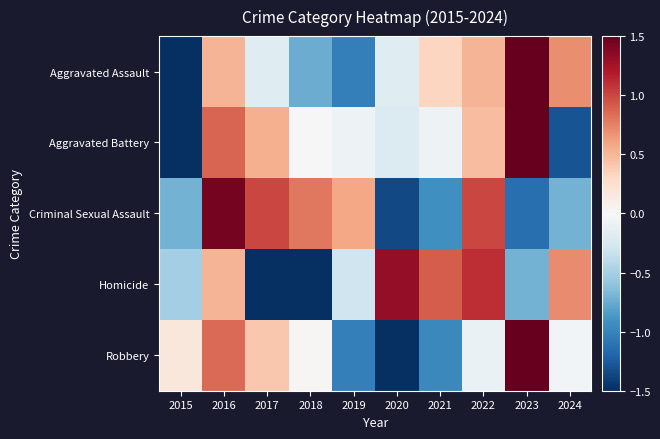

Rank the series by their maximum value, from lowest to highest.

Homicide, Criminal Sexual Assault, Aggravated Battery, Aggravated Assault, Robbery